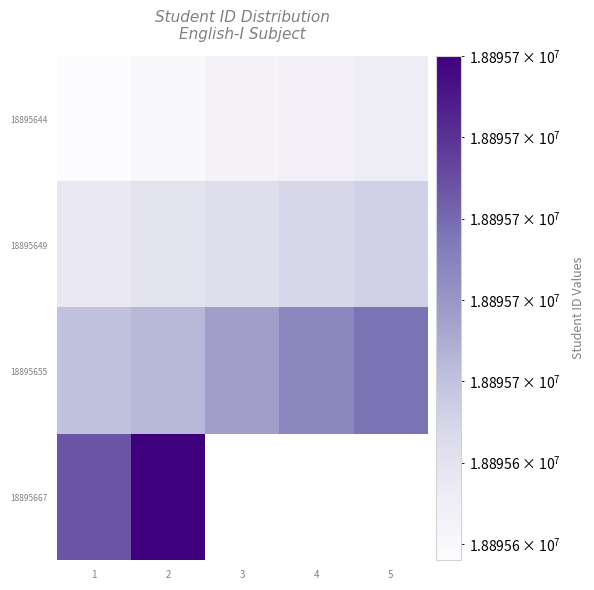

Rank the series by their maximum value, from lowest to highest.

18895644, 18895649, 18895655, 18895667